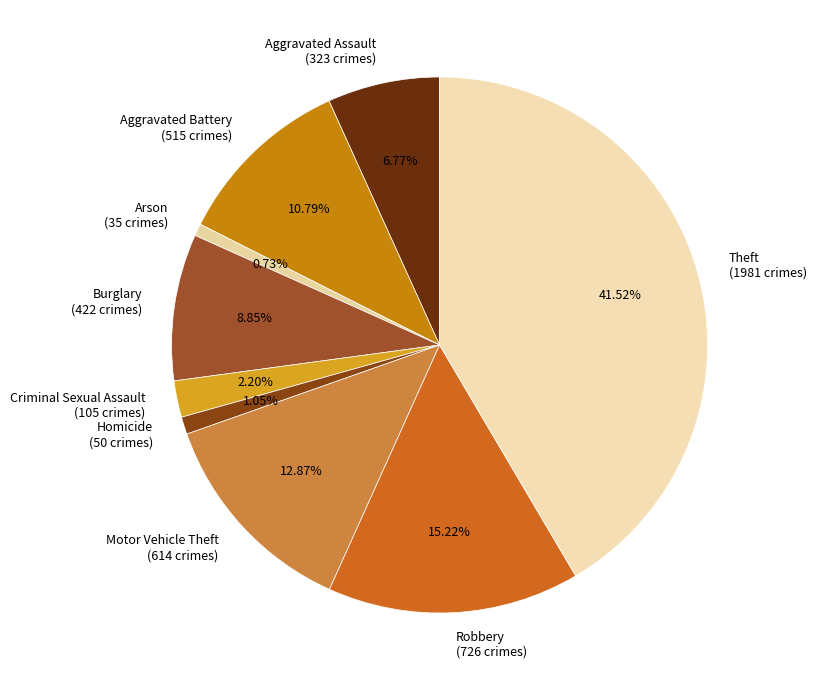

How many segments does this pie chart have?

9